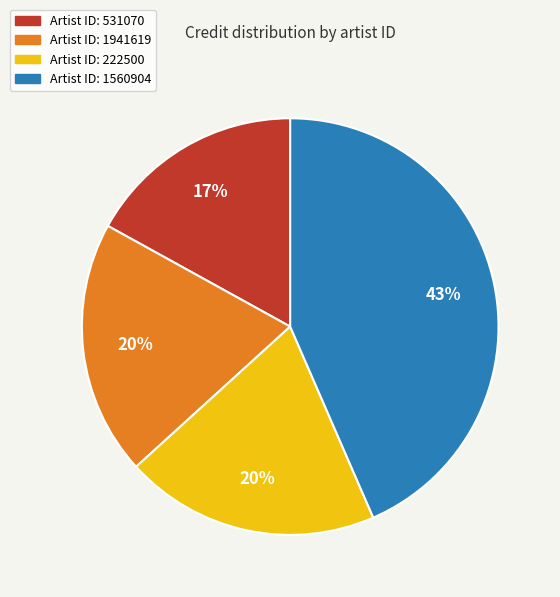

Is there any slice that represents more than half of the pie?

No